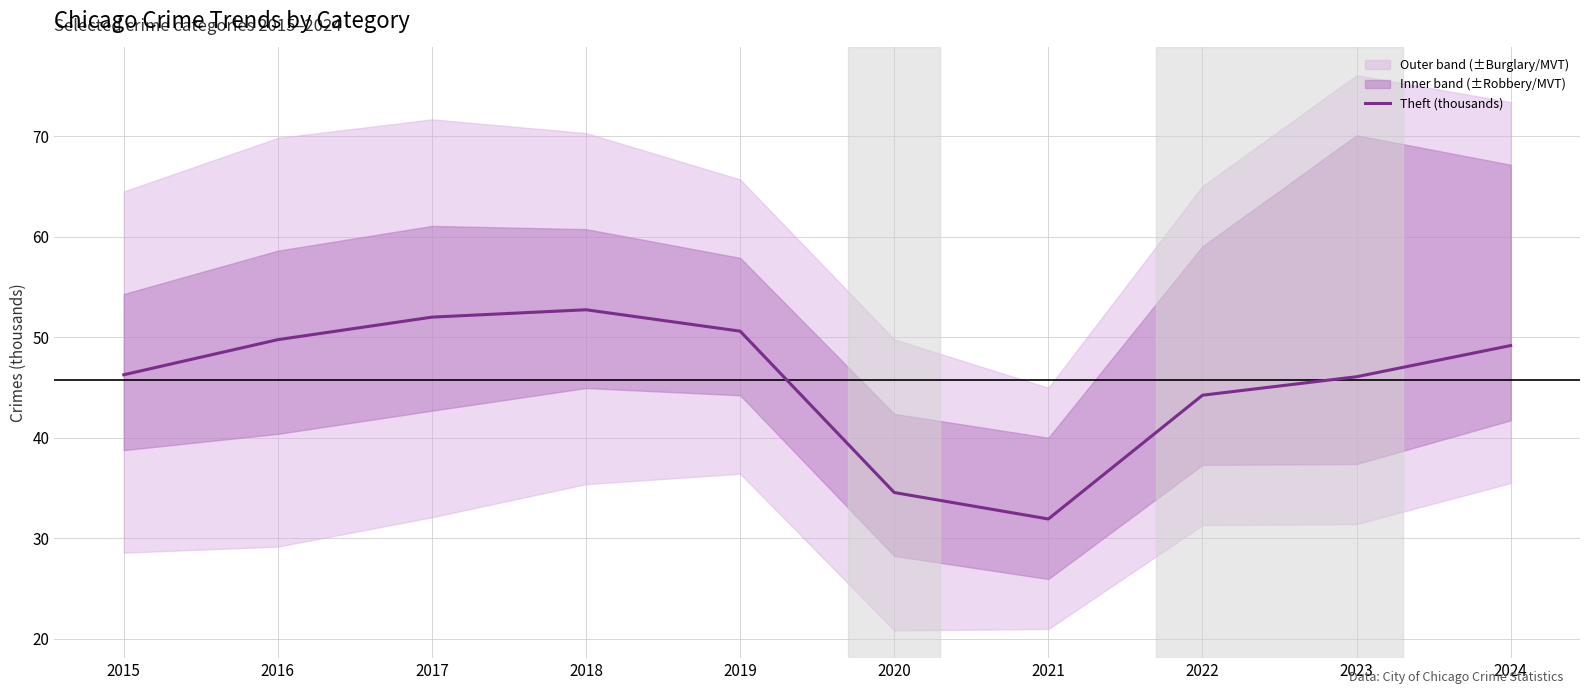

True or false: there are more than 2 points higher than both neighbors.

False